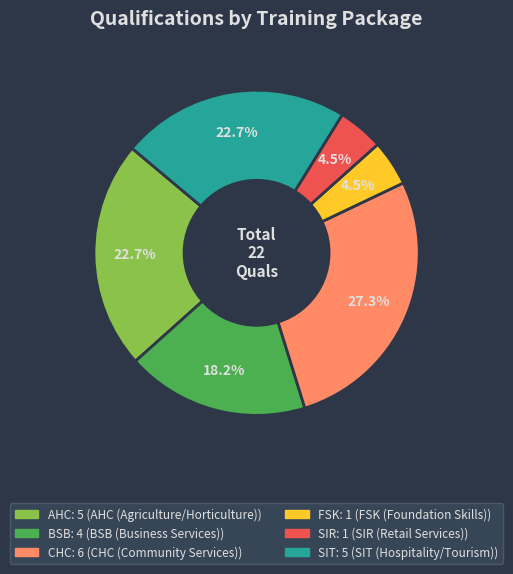

To the nearest percent, what is the average slice percentage?

17%